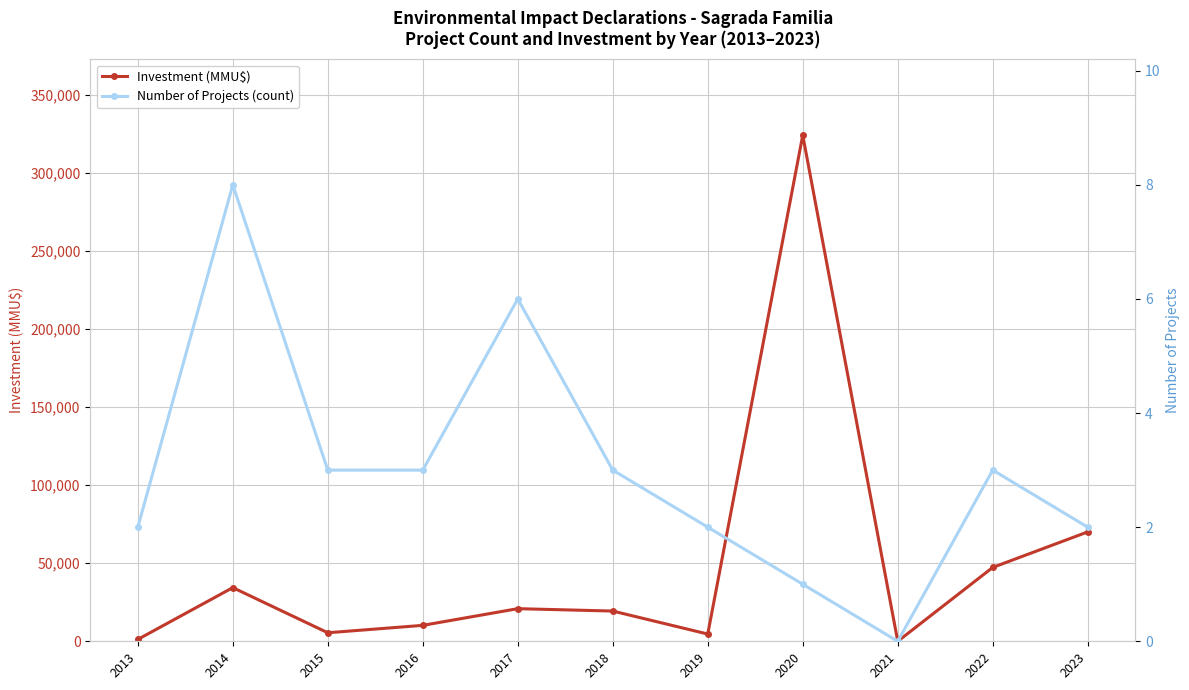

Reading left to right, what are all the values shown in this chart?

Investment (MMU$): 2013=1200	2014=34360	2015=5462	2016=10200	2017=20886	2018=19355	2019=4640	2020=324020	2021=0	2022=47293	2023=70030
Number of Projects (count): 2013=2	2014=8	2015=3	2016=3	2017=6	2018=3	2019=2	2020=1	2021=0	2022=3	2023=2